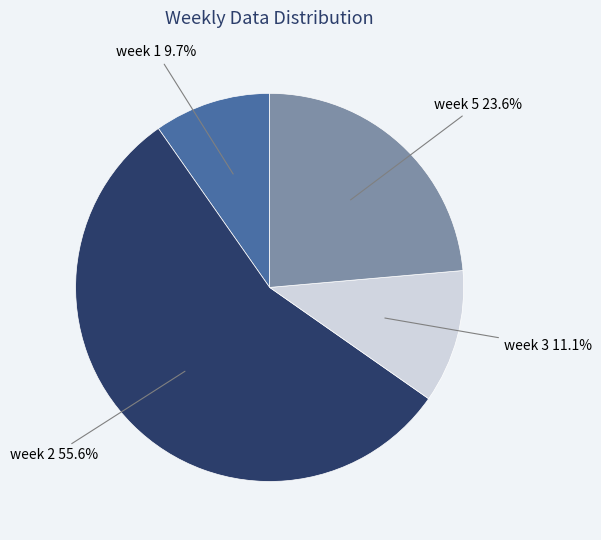

Does any single category account for the majority?

Yes